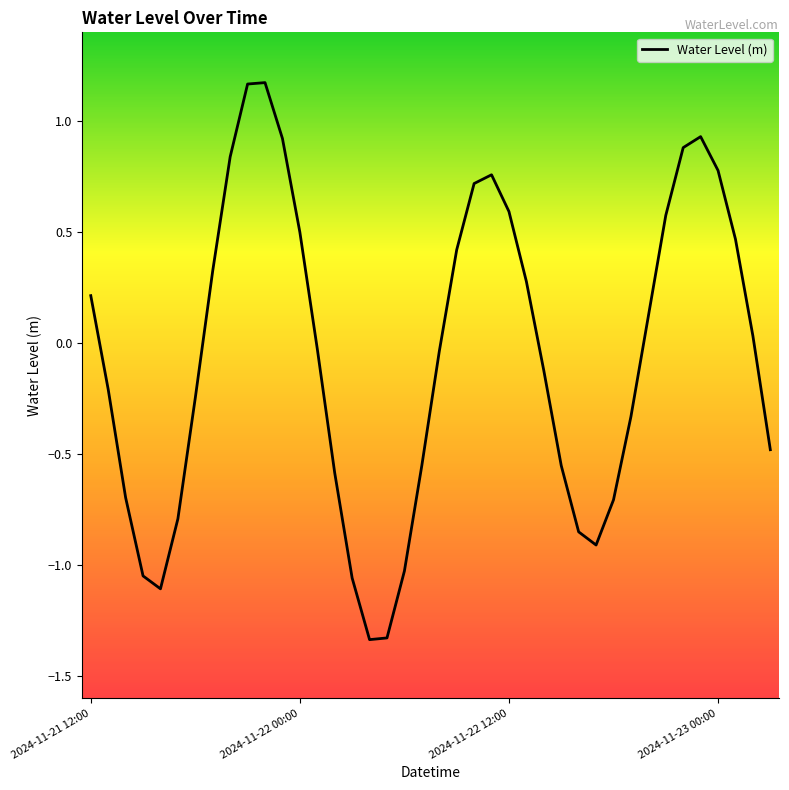

Count the number of values greater than 0.

19